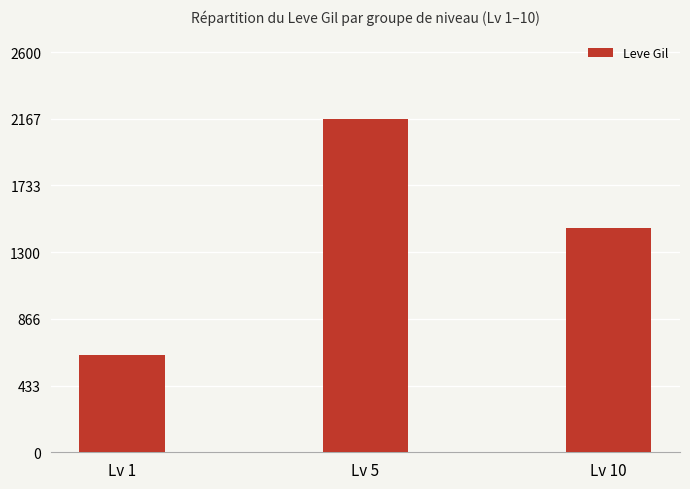

Reading left to right, list all the values displayed in this chart.

Lv 1=631	Lv 5=2167	Lv 10=1455